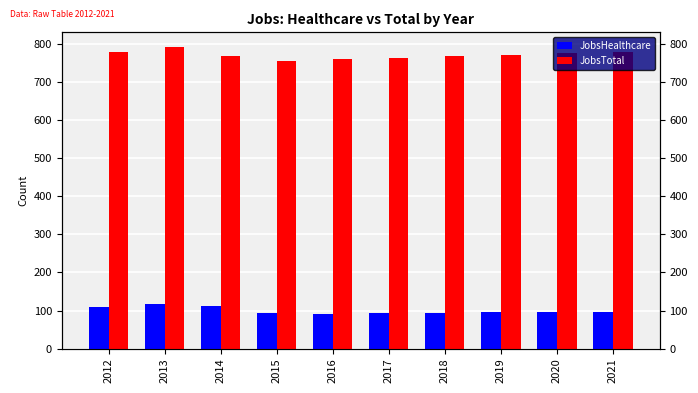

How many groups of bars are there?

10